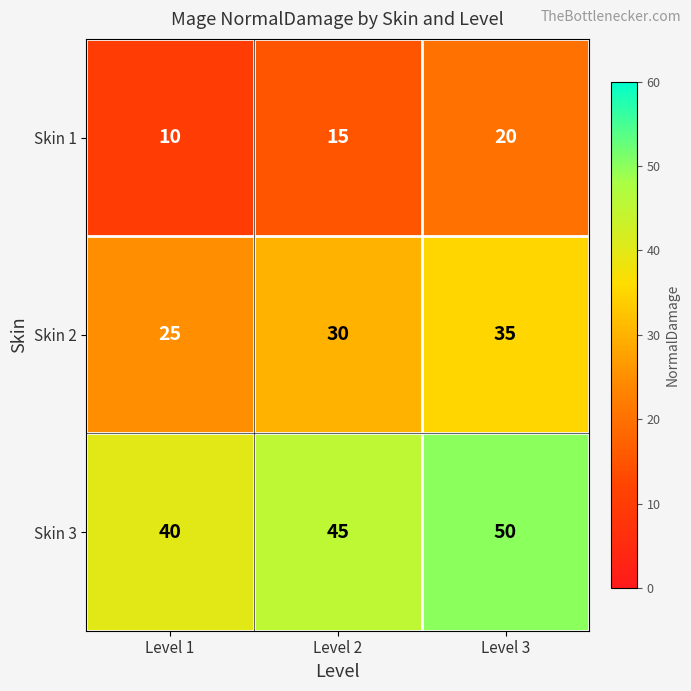

What is the difference between the maximum and minimum values in the Skin 2 series?

10